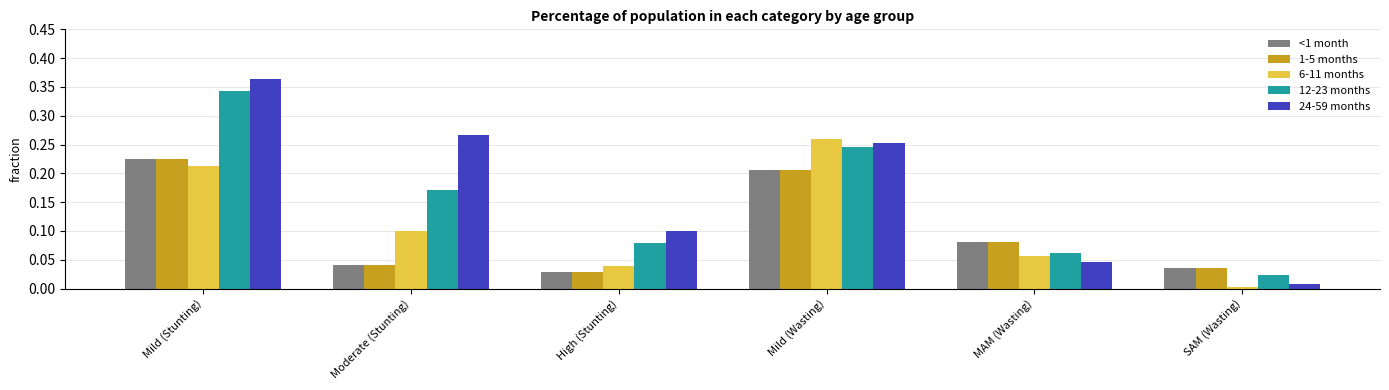

Which label corresponds to the largest value in the chart?

Mild (Stunting)